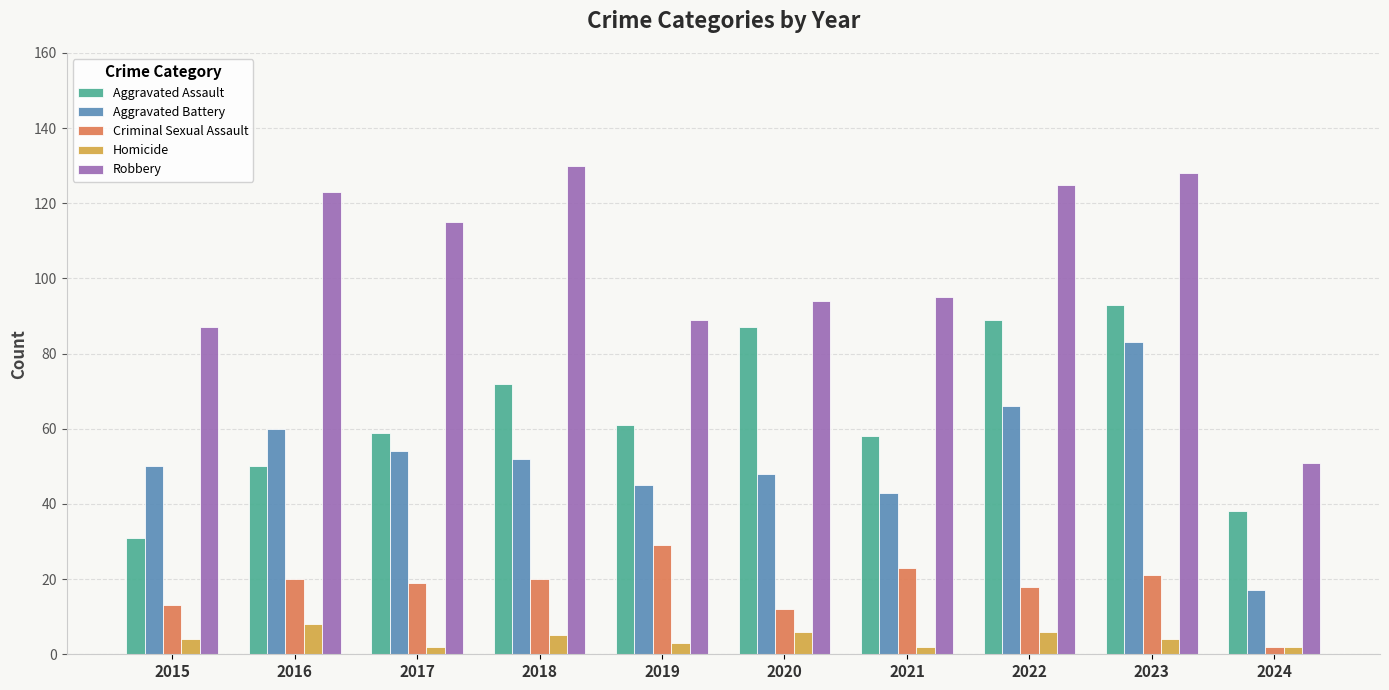

Reading left to right, what are all the values shown in this chart?

Aggravated Assault: 2015=31	2016=50	2017=59	2018=72	2019=61	2020=87	2021=58	2022=89	2023=93	2024=38
Aggravated Battery: 2015=50	2016=60	2017=54	2018=52	2019=45	2020=48	2021=43	2022=66	2023=83	2024=17
Criminal Sexual Assault: 2015=13	2016=20	2017=19	2018=20	2019=29	2020=12	2021=23	2022=18	2023=21	2024=2
Homicide: 2015=4	2016=8	2017=2	2018=5	2019=3	2020=6	2021=2	2022=6	2023=4	2024=2
Robbery: 2015=87	2016=123	2017=115	2018=130	2019=89	2020=94	2021=95	2022=125	2023=128	2024=51